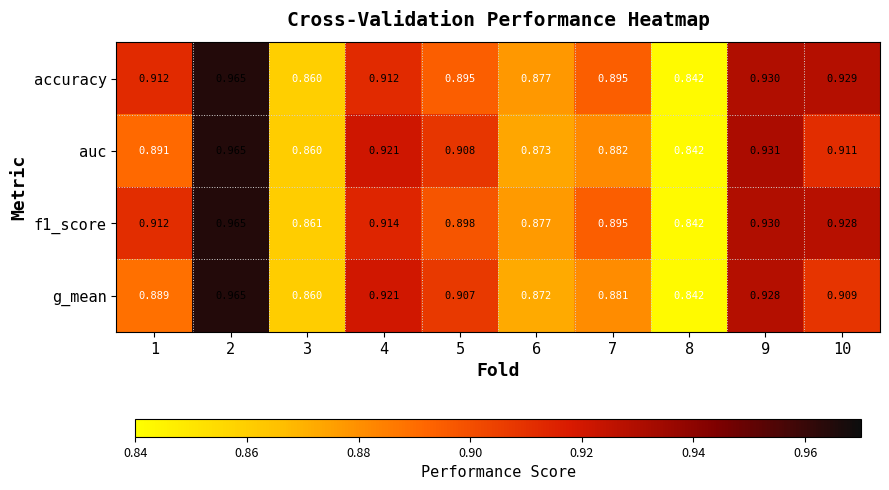

Between 5 and 8, which series saw the biggest shift?

auc